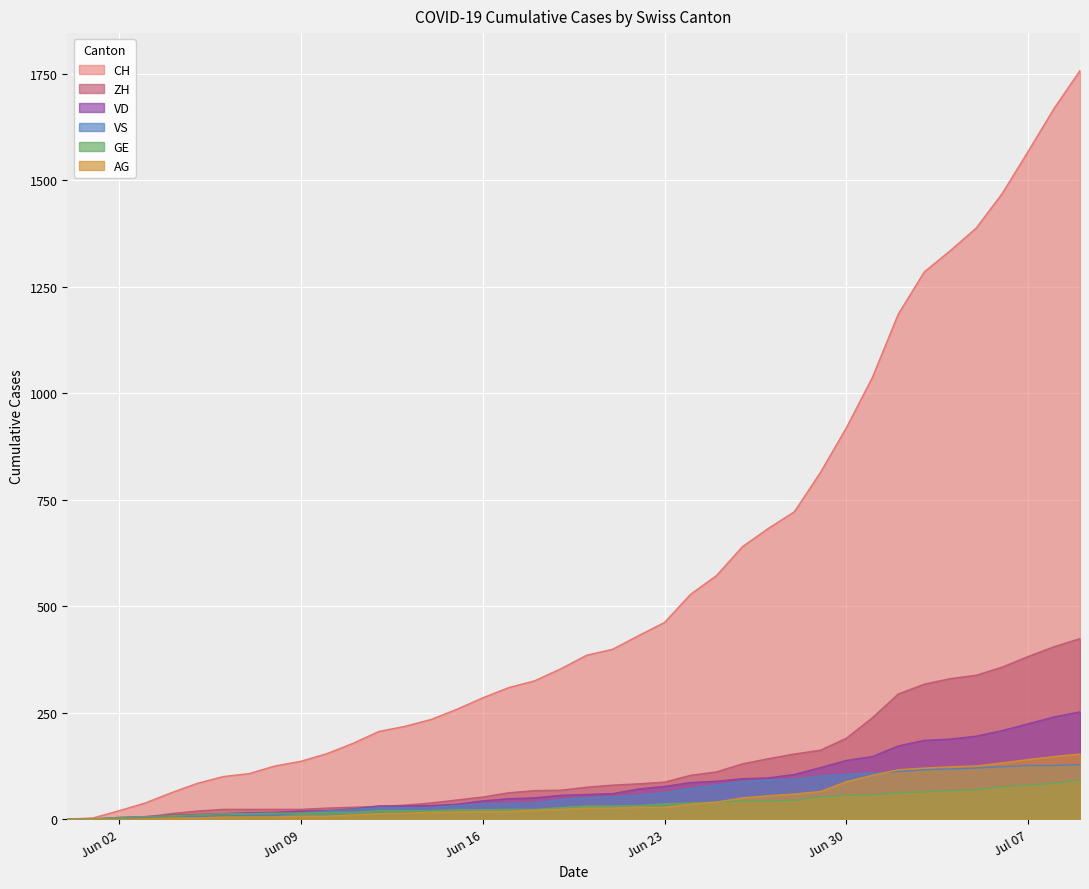

True or false: GE and VD intersect in this chart.

False